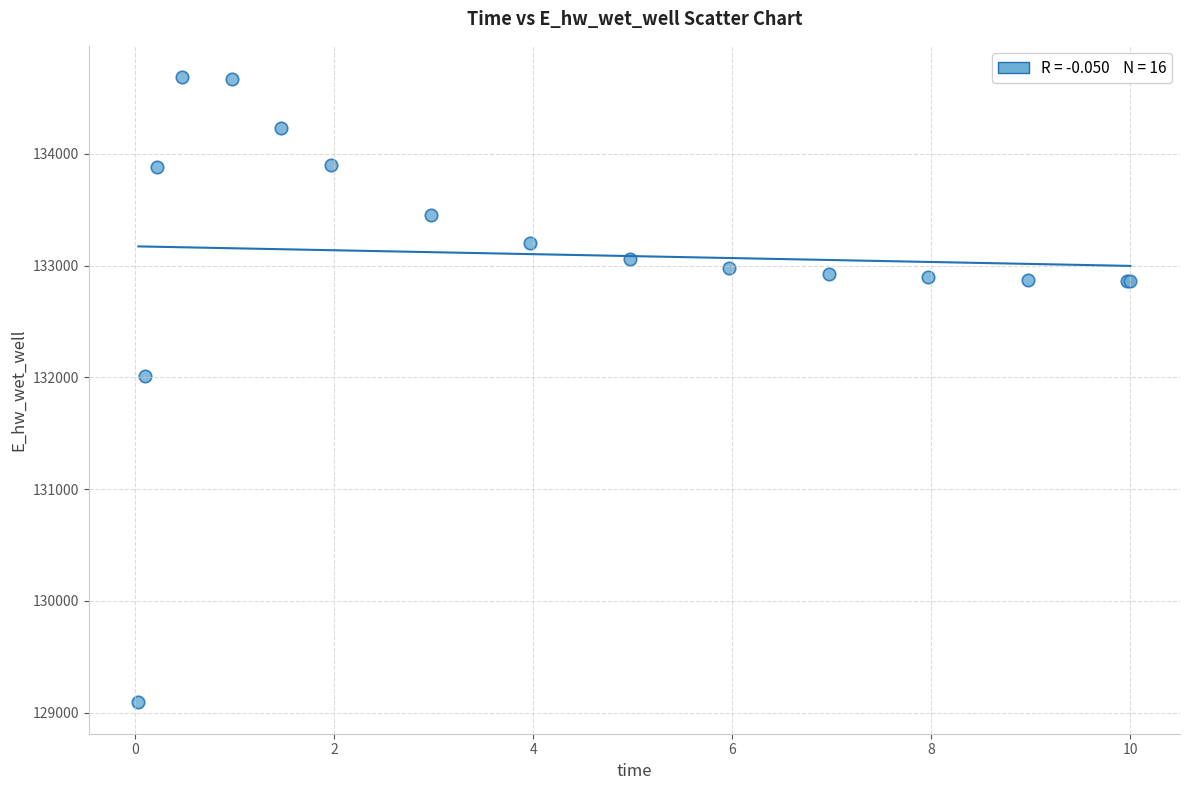

What Y value in the scatter plot is closest to 131889?

132010.9